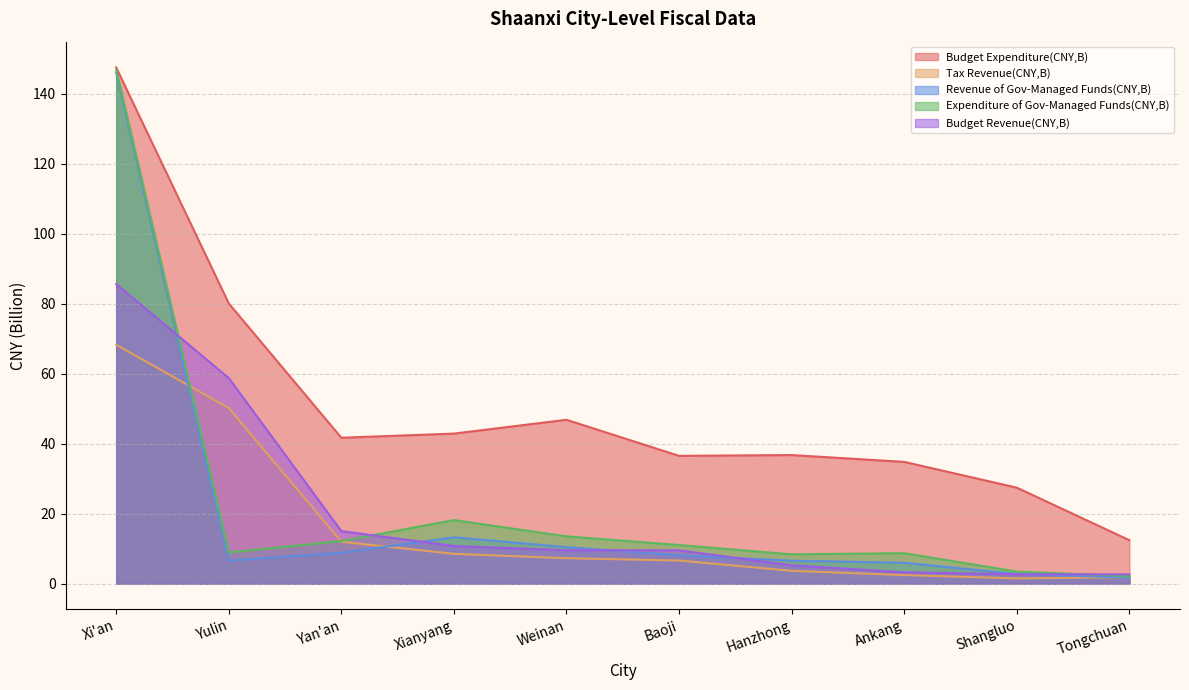

Read the Expenditure of Gov-Managed Funds(CNY,B) value at Shangluo.

3.5